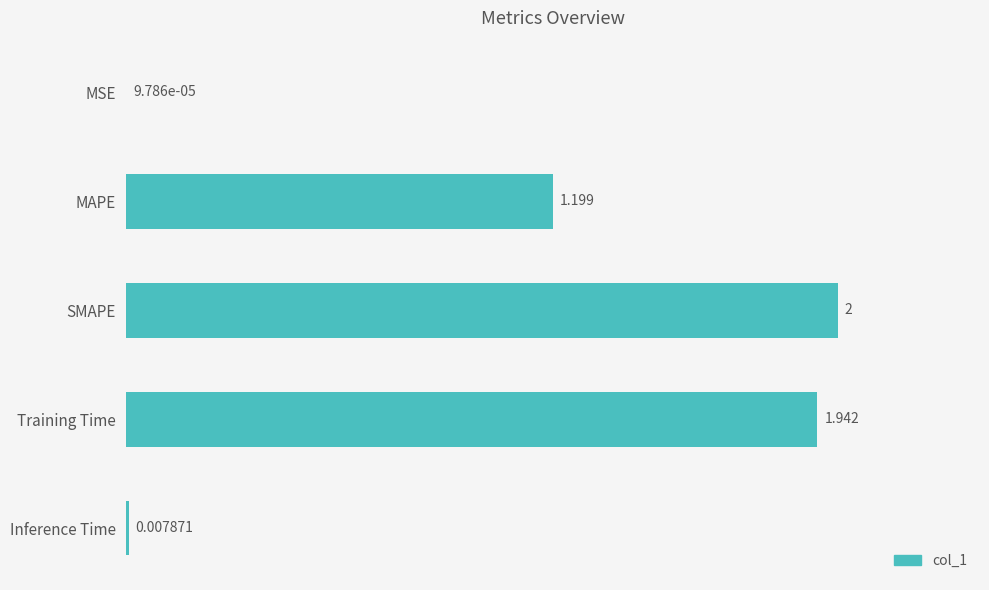

Which has a higher value, MAPE or SMAPE?

SMAPE